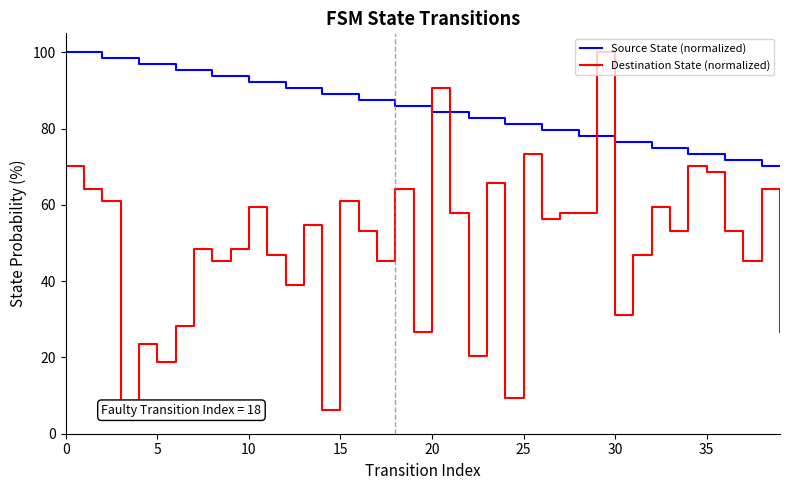

At how many categories does at least one series exceed 74?

34